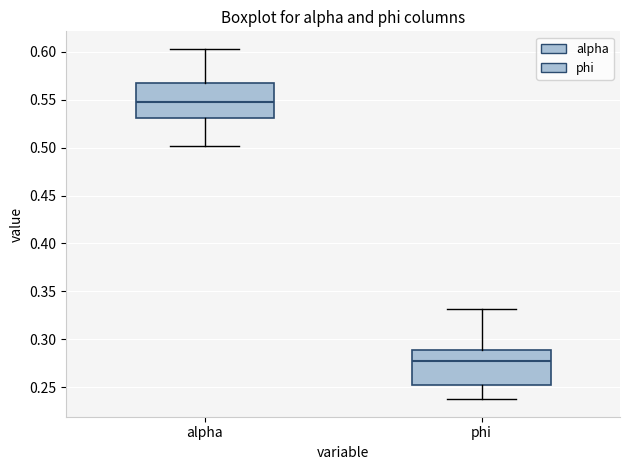

Where does the upper whisker of the box for phi end on the y-axis? The values are not printed on the chart, so give them approximately, as read against the axis.

0.330